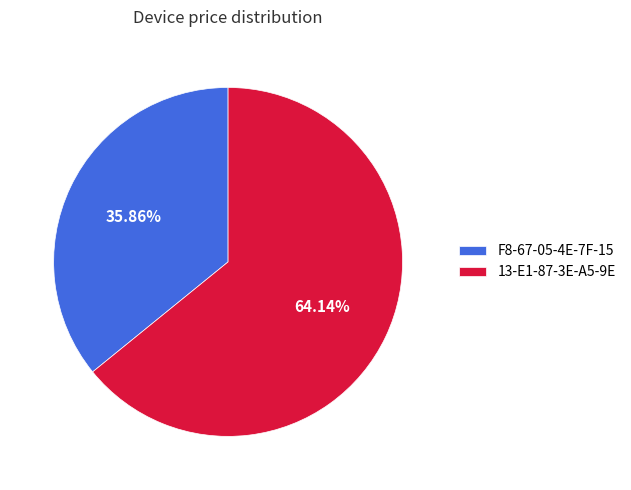

True or false: F8-67-05-4E-7F-15 accounts for 27% of the total.

False